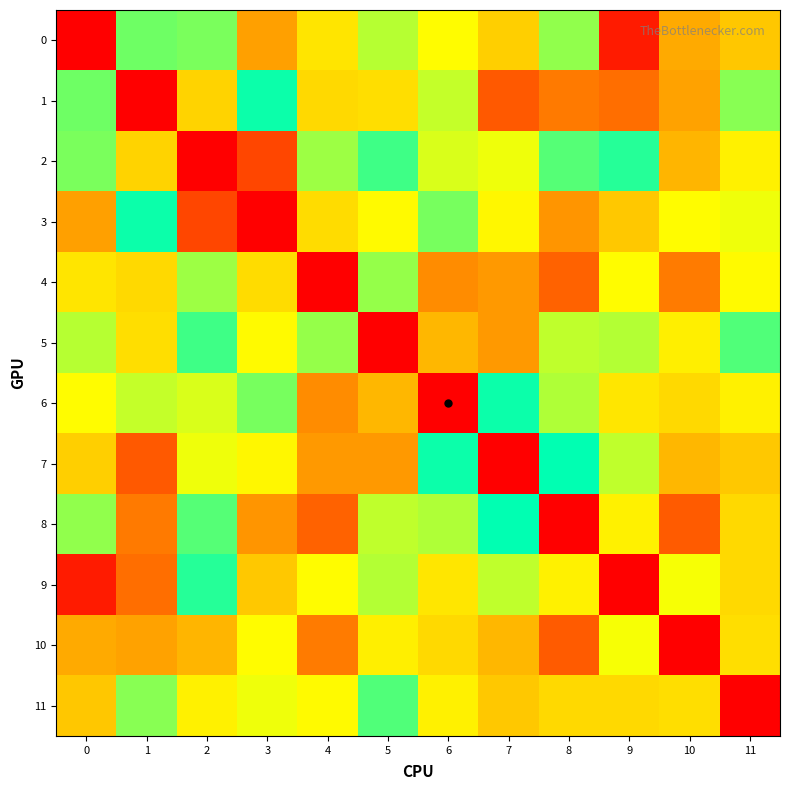

List the series in order of their peak value, highest first.

row_7, row_8, row_1, row_3, row_6, row_2, row_9, row_5, row_11, row_0, row_4, row_10